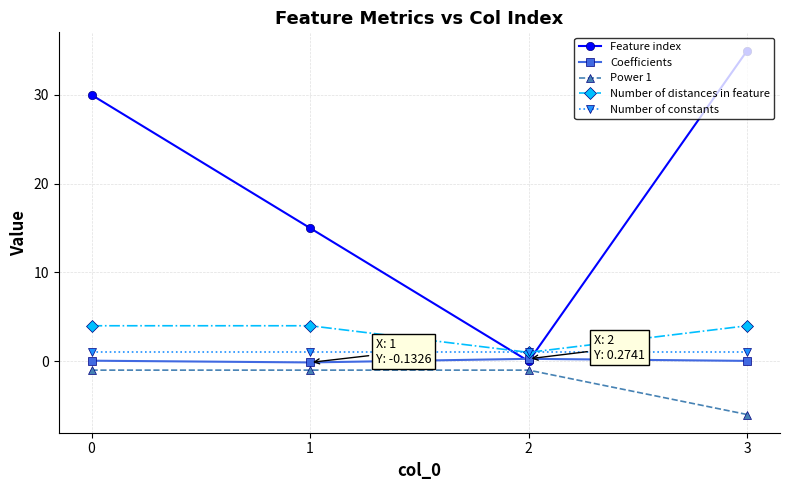

Which series changed the most between 2 and 3?

Feature index